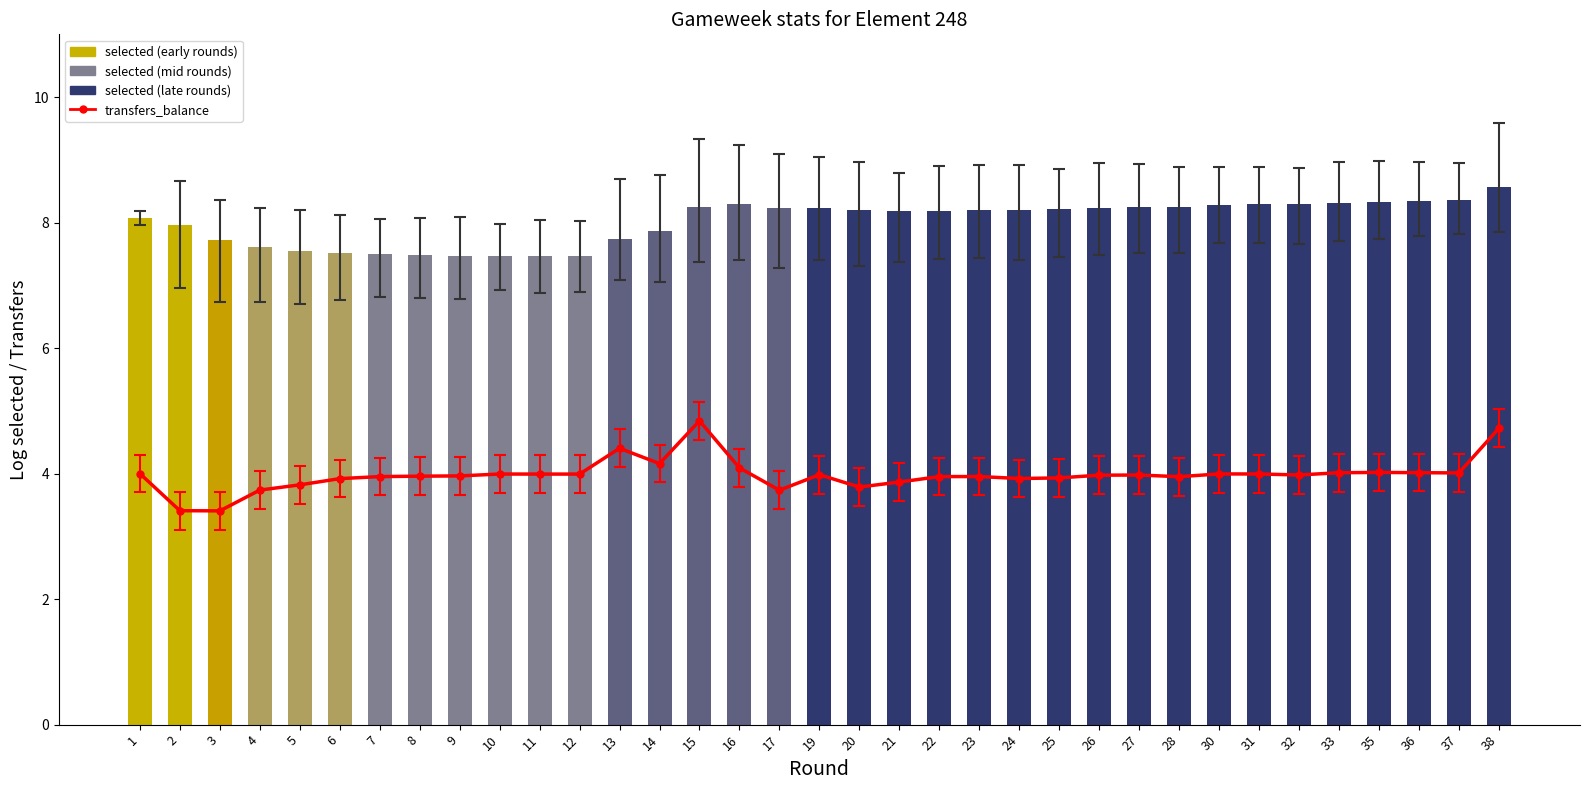

At which label does transfers_balance reach its minimum?

3